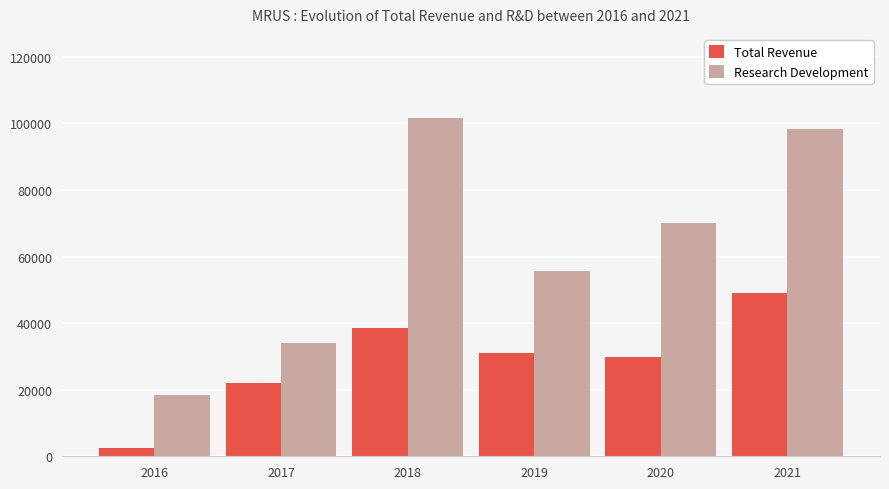

Is it true that Research Development equals 34100 at 2017?

True